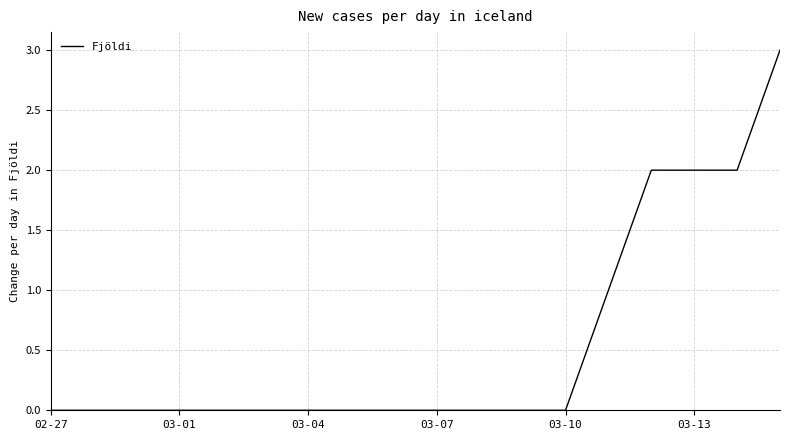

How many categories are shown in the chart?

18